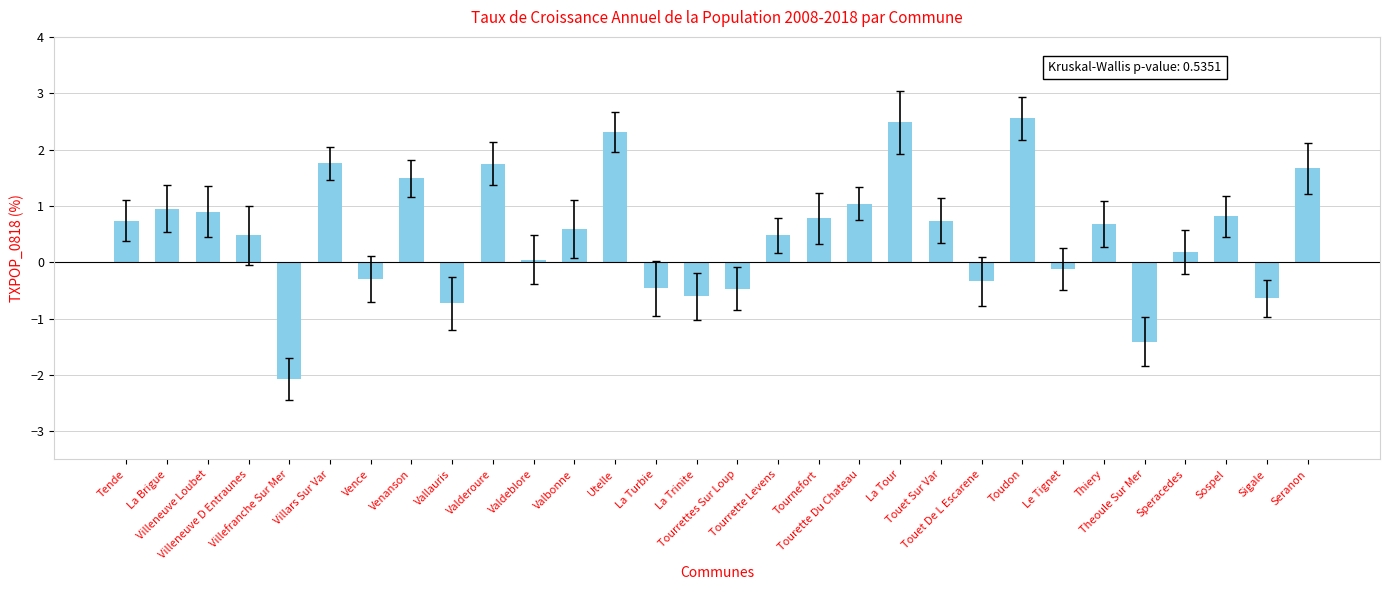

What is the change in value from La Turbie to Le Tignet?

+0.3